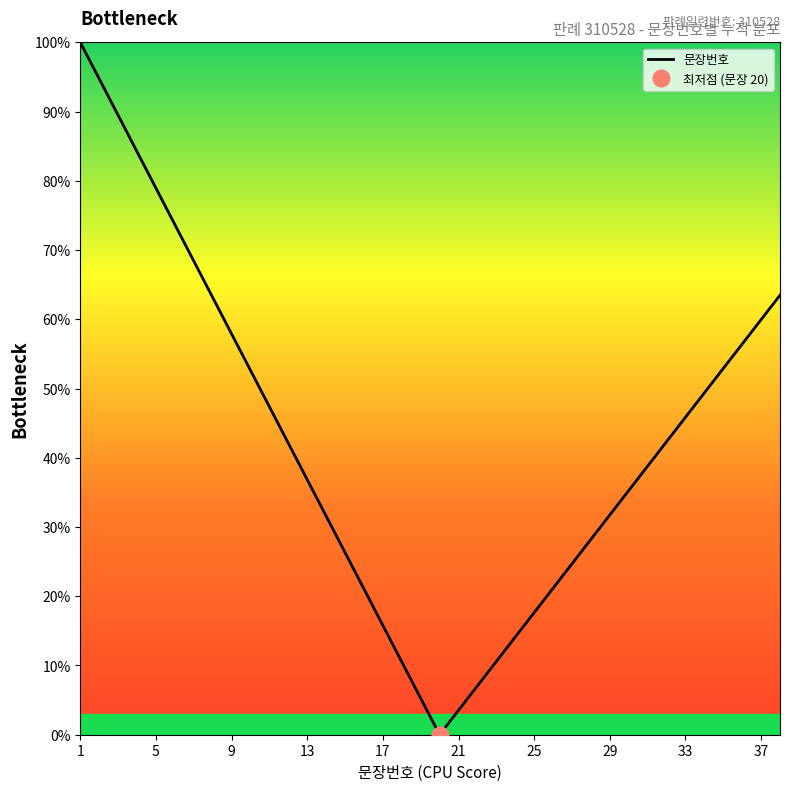

True or false: the data has more than 0 interior local peaks.

False